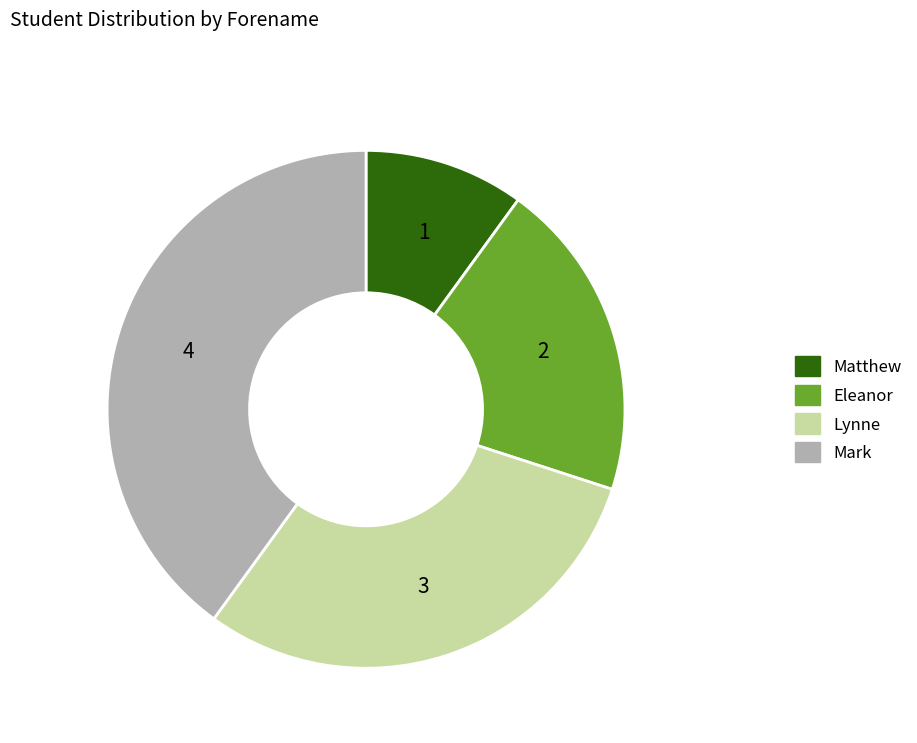

What is the largest slice in the pie chart?

Mark